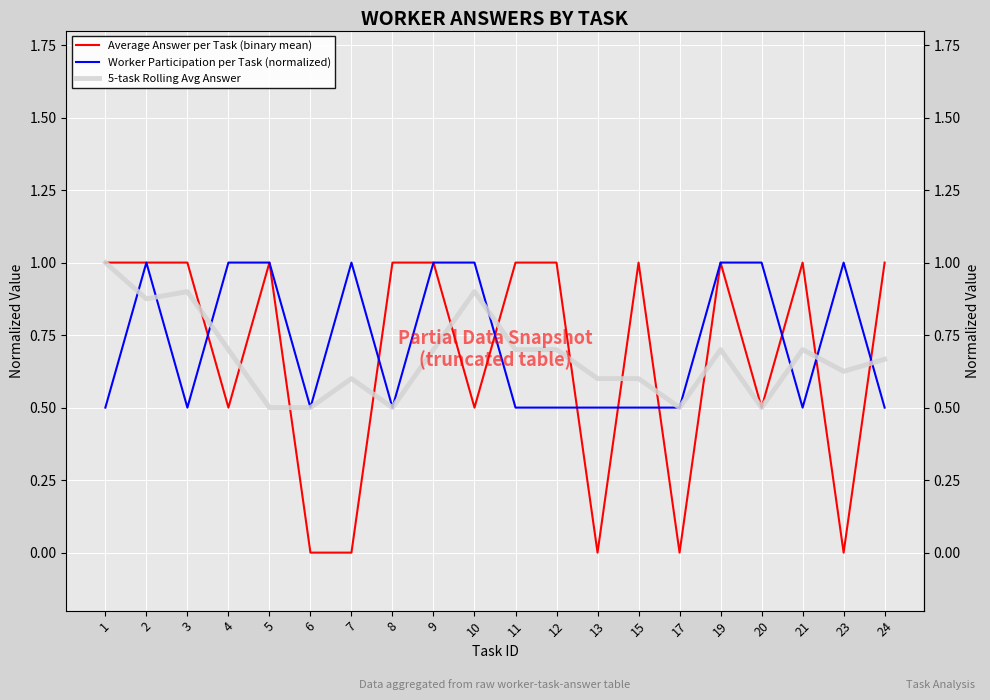

What are all the series names shown in the legend?

Average Answer per Task (binary mean), Worker Participation per Task (normalized), 5-task Rolling Avg Answer